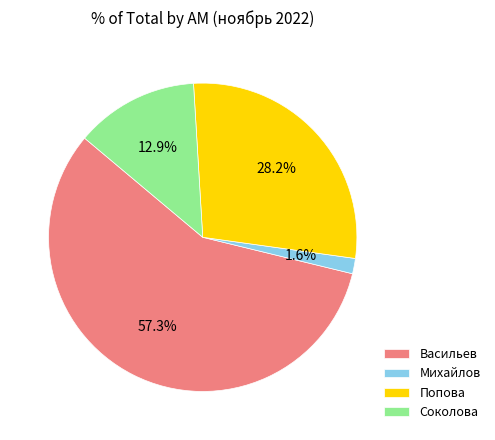

Which has a higher value, Соколова or Васильев?

Васильев